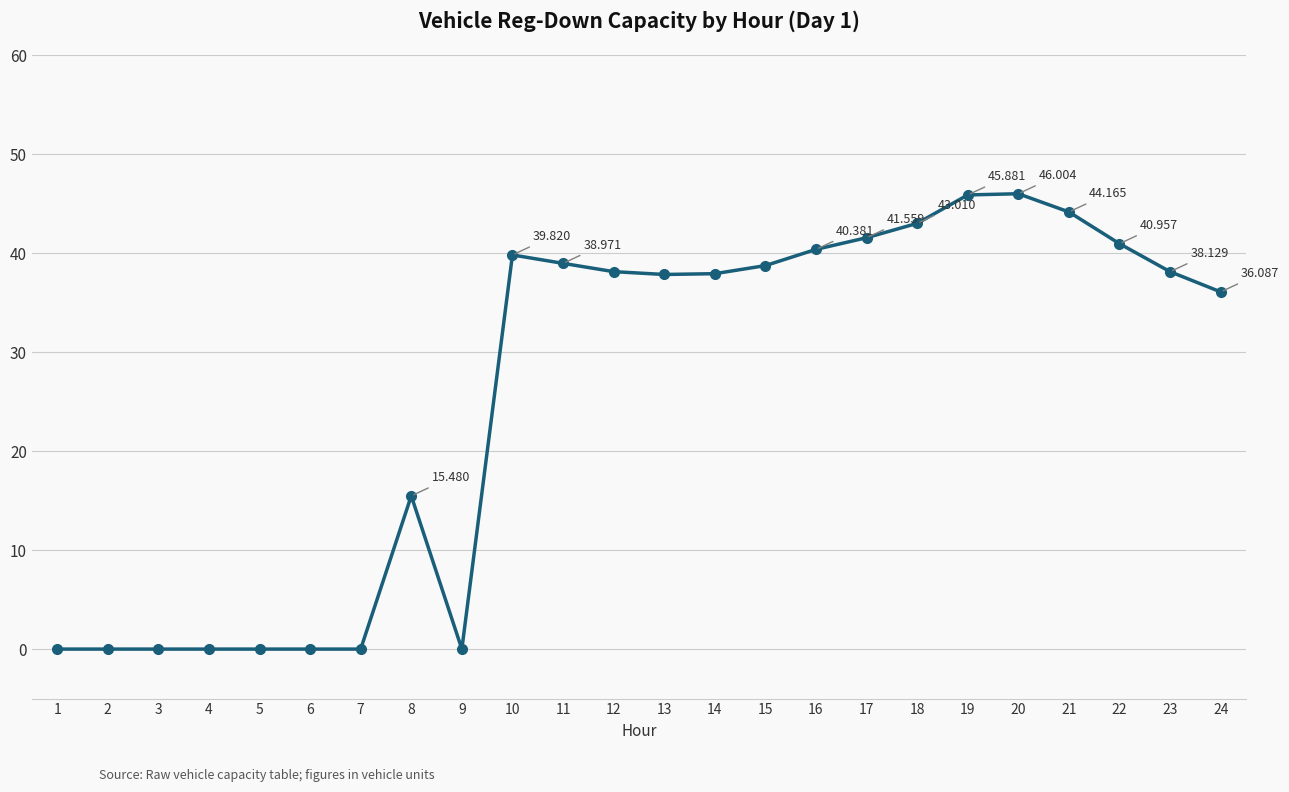

True or false: the data has more than 0 interior local peaks.

True